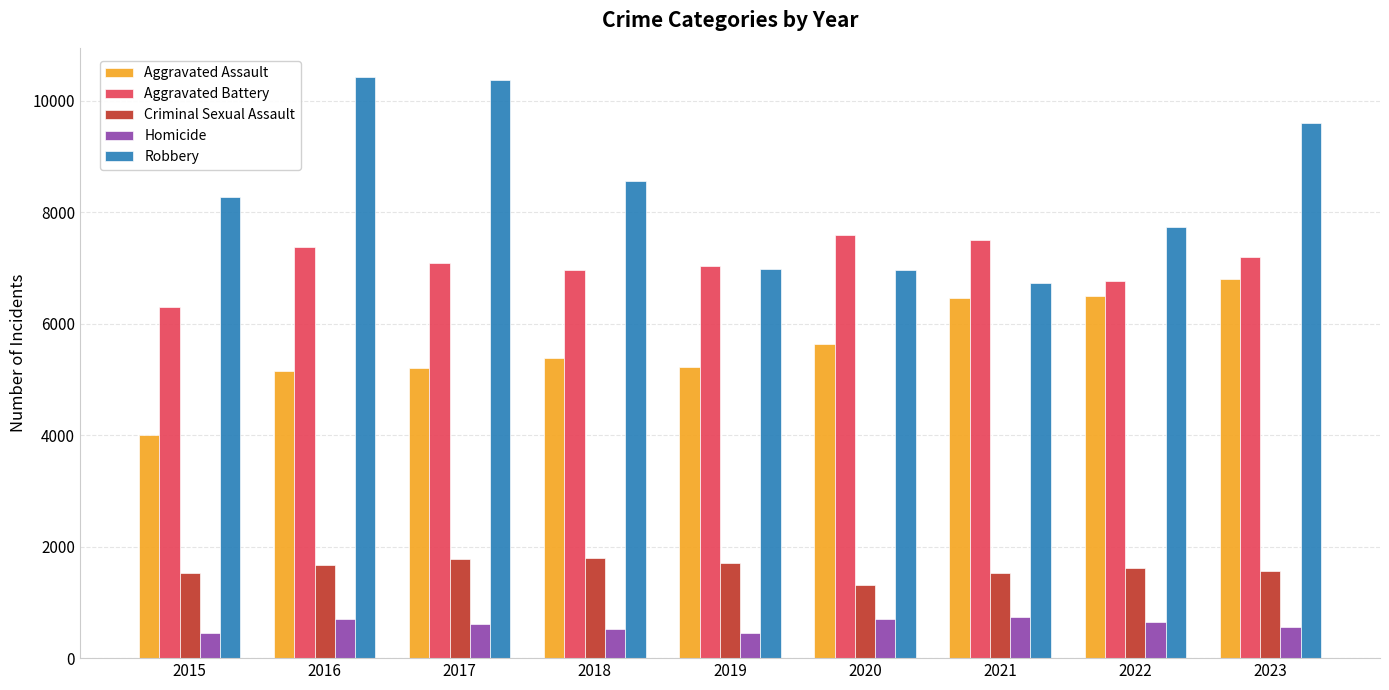

At 2022, list the series in order from largest to smallest.

Robbery, Aggravated Battery, Aggravated Assault, Criminal Sexual Assault, Homicide